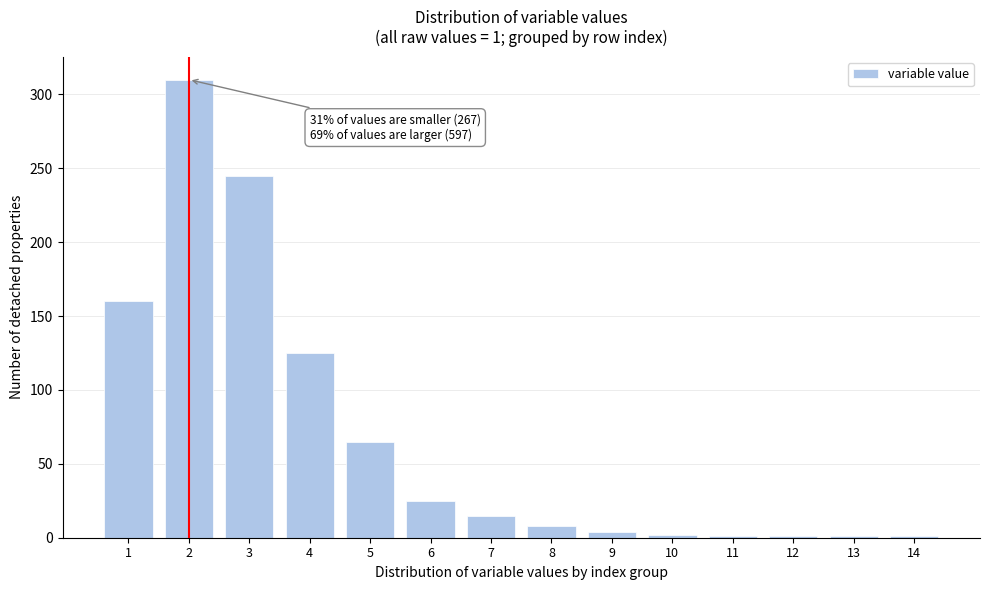

What is the greatest value displayed?

310